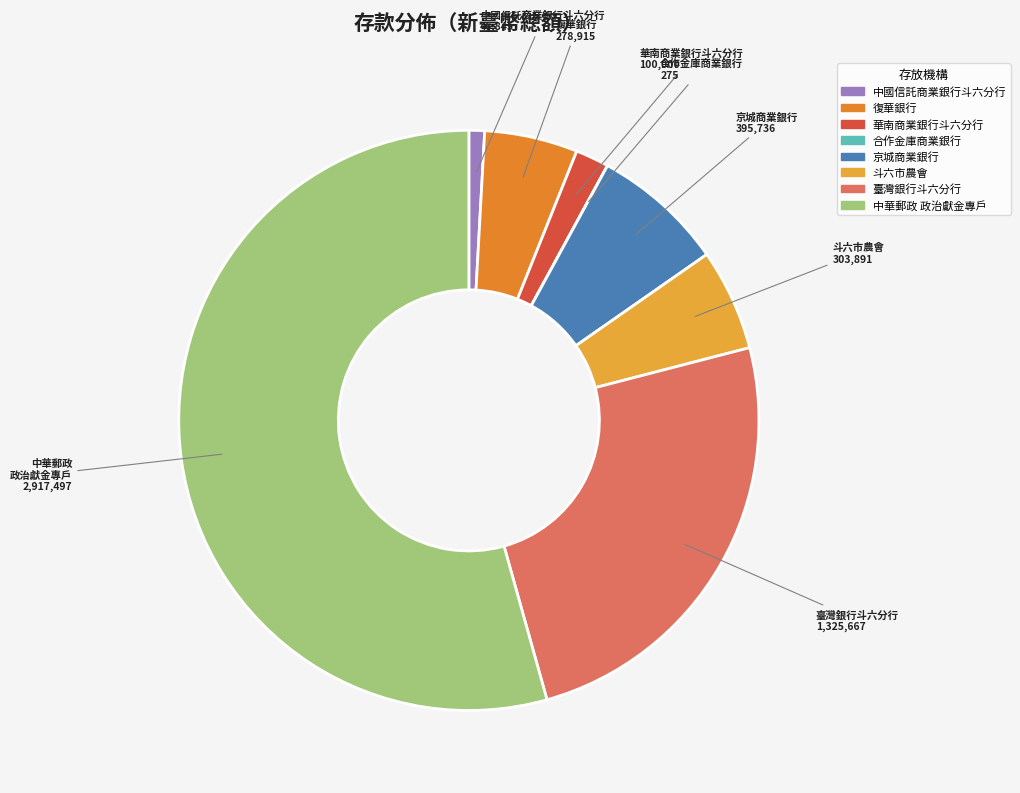

How many slices are in this pie chart?

8